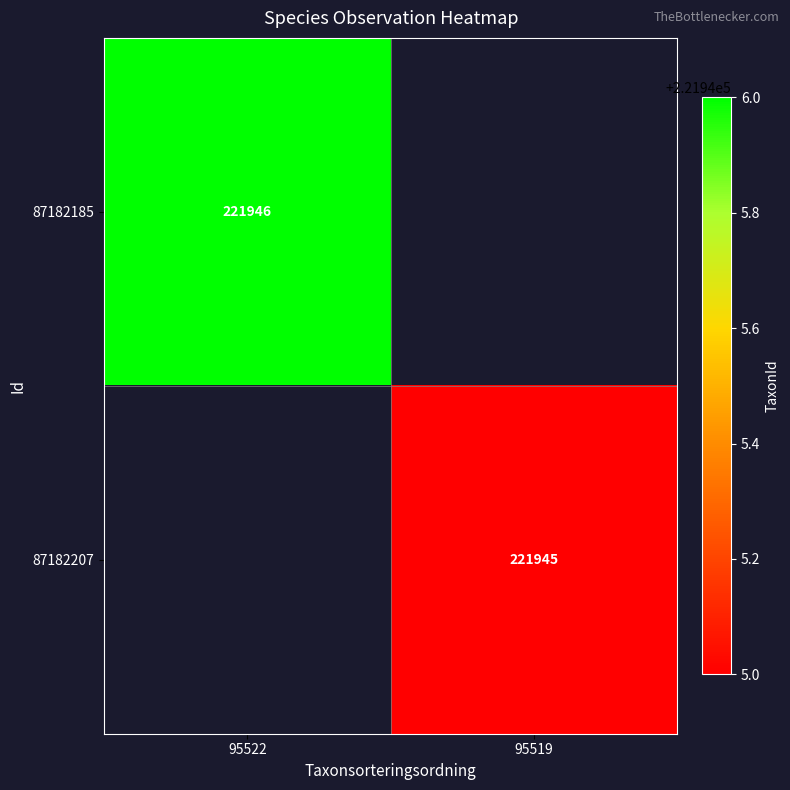

Is the value of 87182185 at 95522 greater than the value of 87182207 at 95519?

Yes